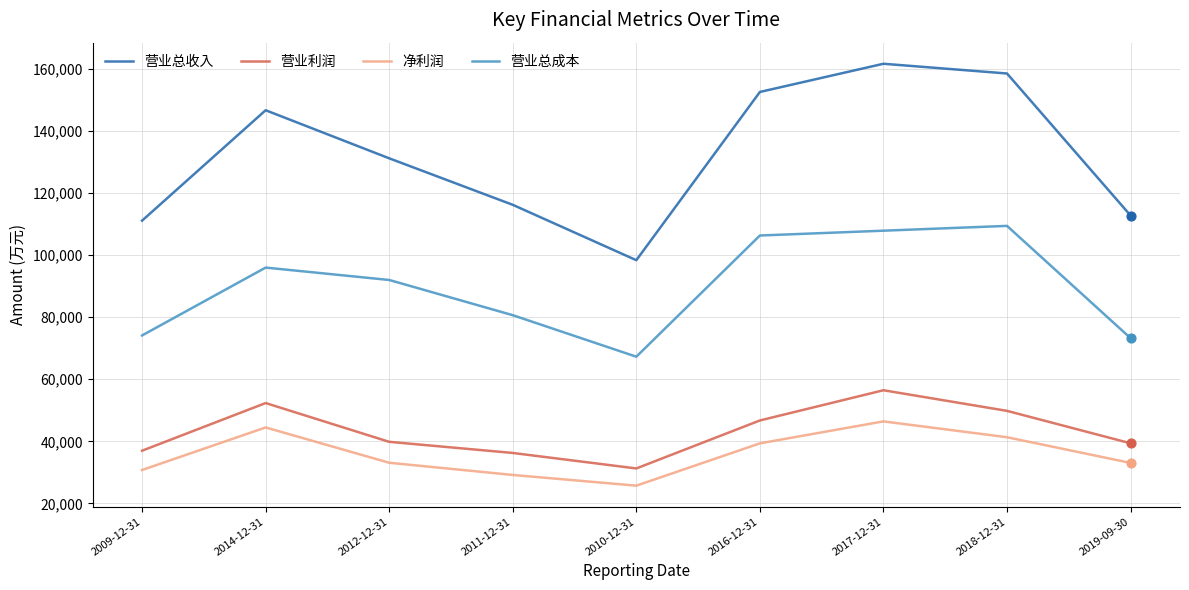

Which series has the largest range (max minus min)?

营业总收入